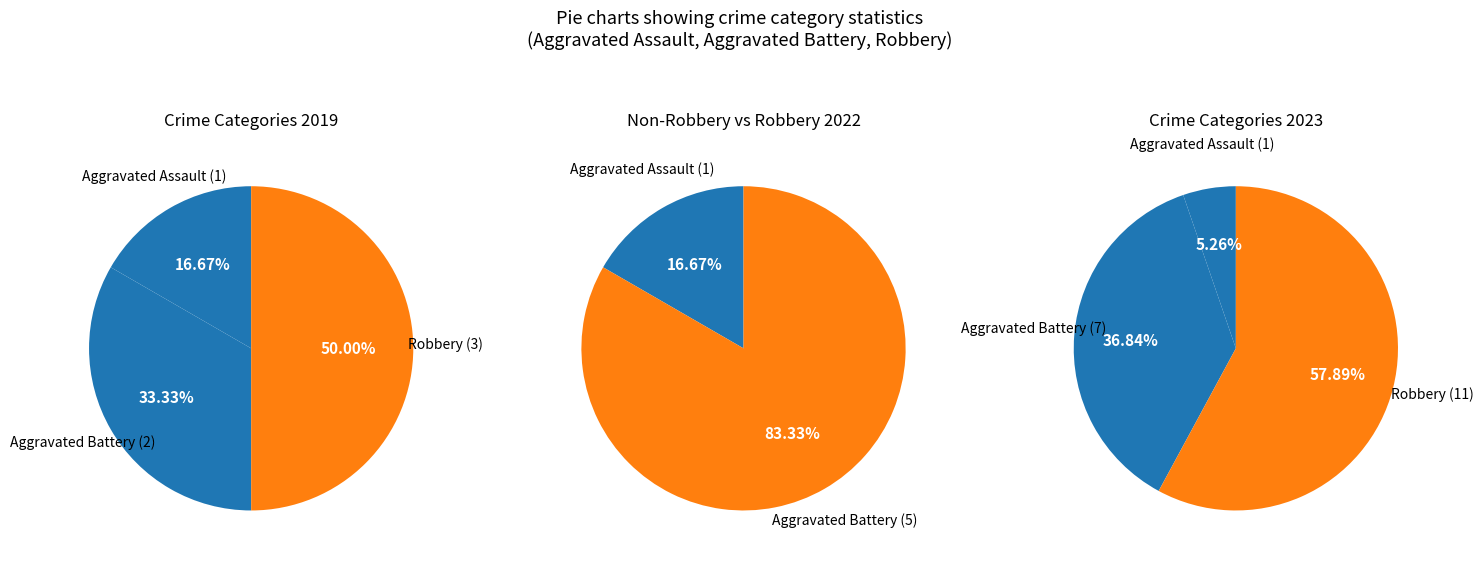

Is Robbery the majority of the pie?

Yes